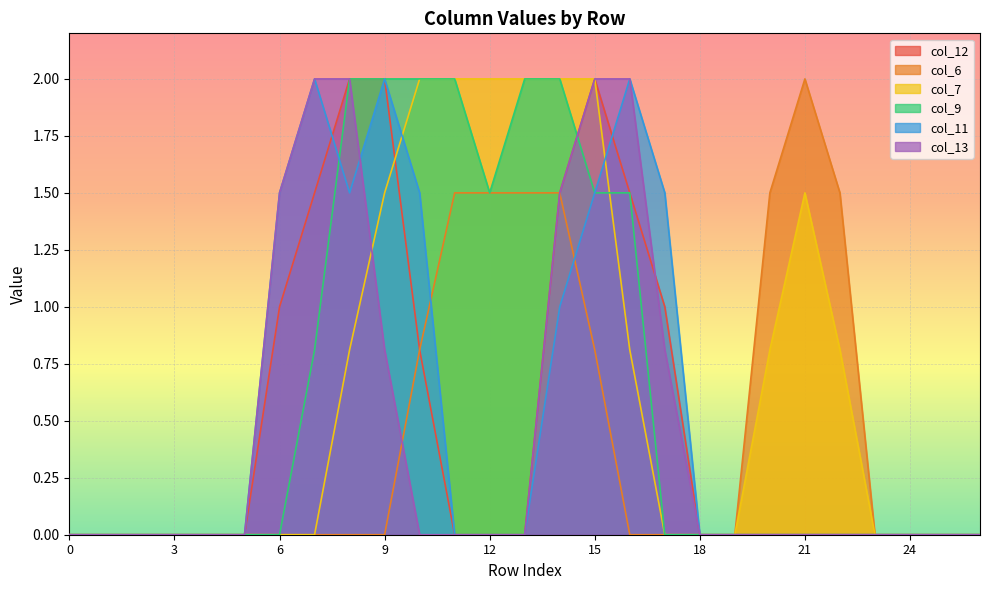

What is the value of the col_9 point at the 16th from the left?

1.5